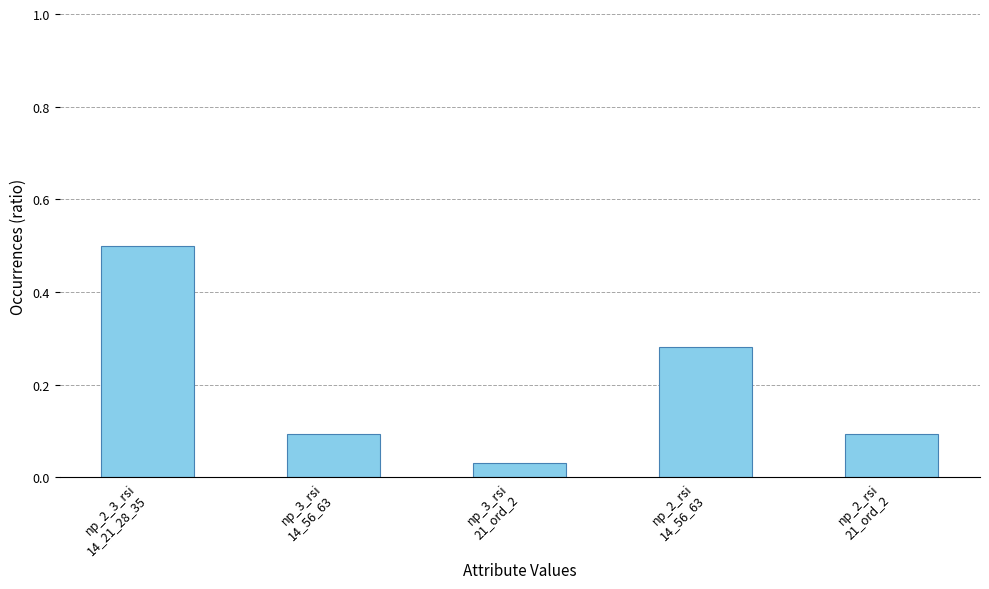

What is the greatest value displayed?

0.5